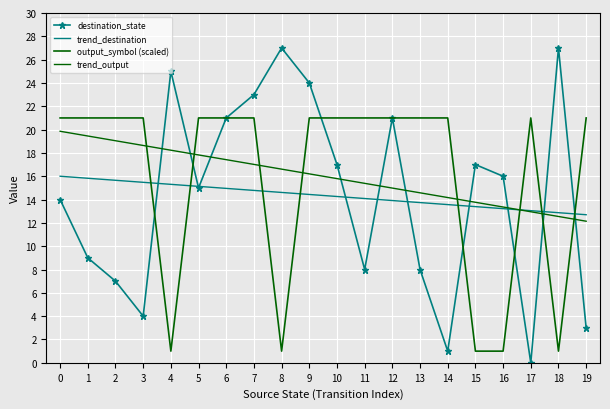

Which series changed the most between 0 and 15?

output_symbol (scaled)